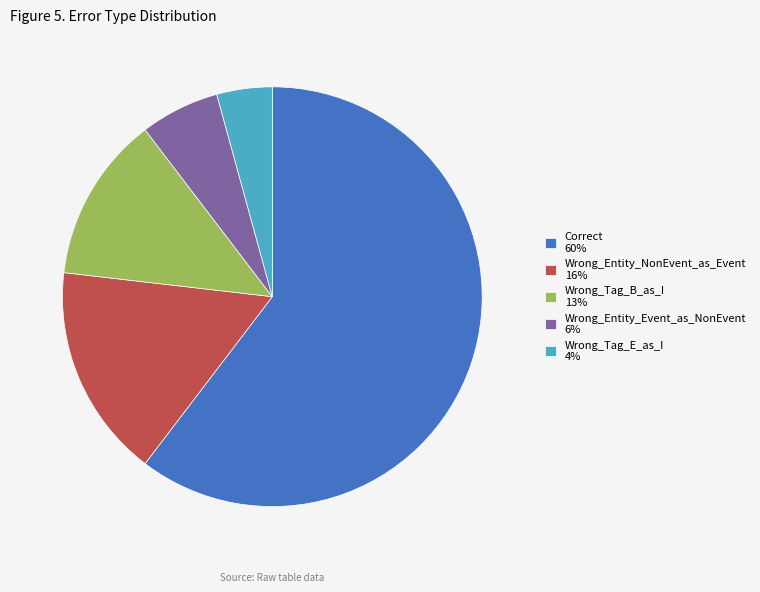

True or false: Wrong_Tag_B_as_I accounts for 4% of the total.

False